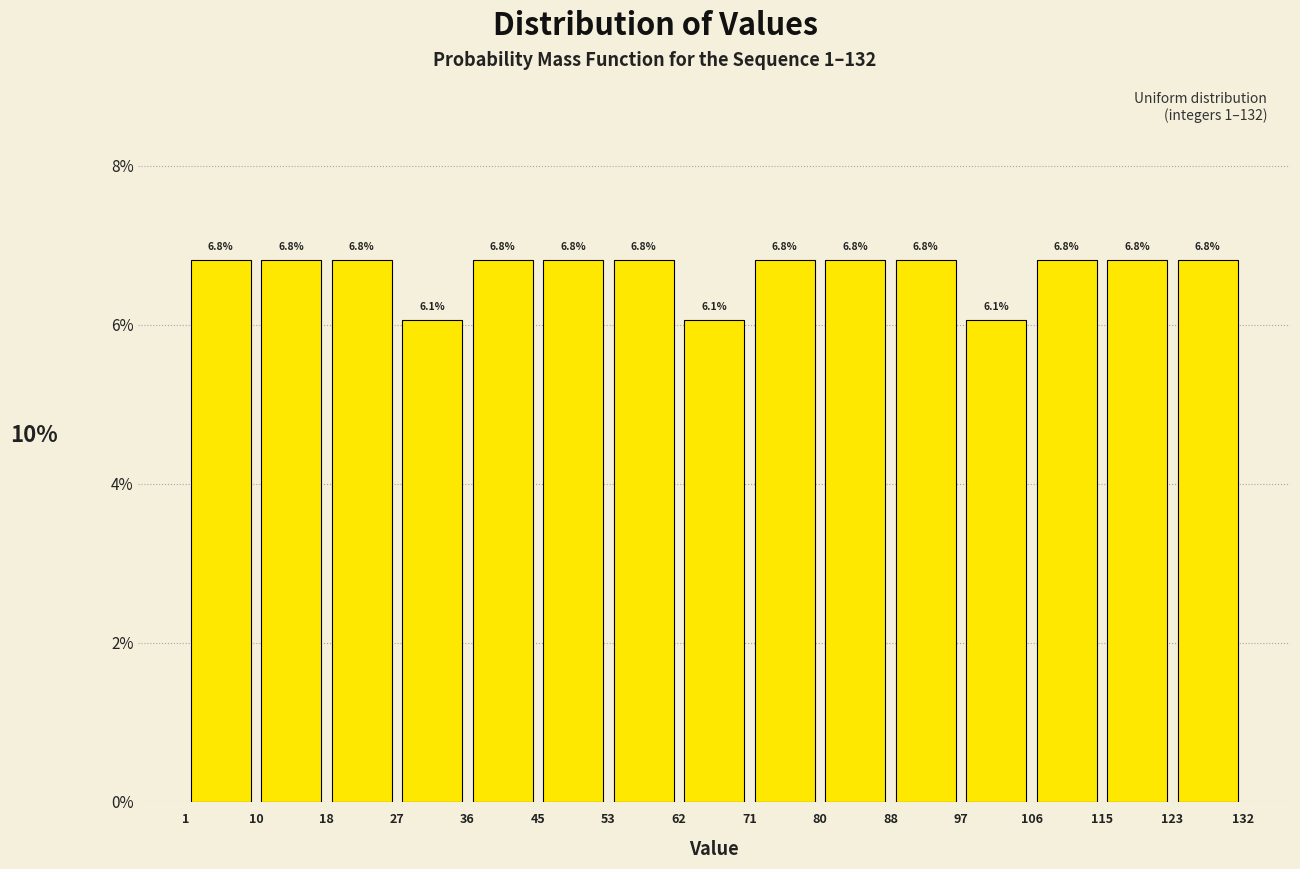

How tall is the bar that spans 80 to 88 on the x-axis?

6.8